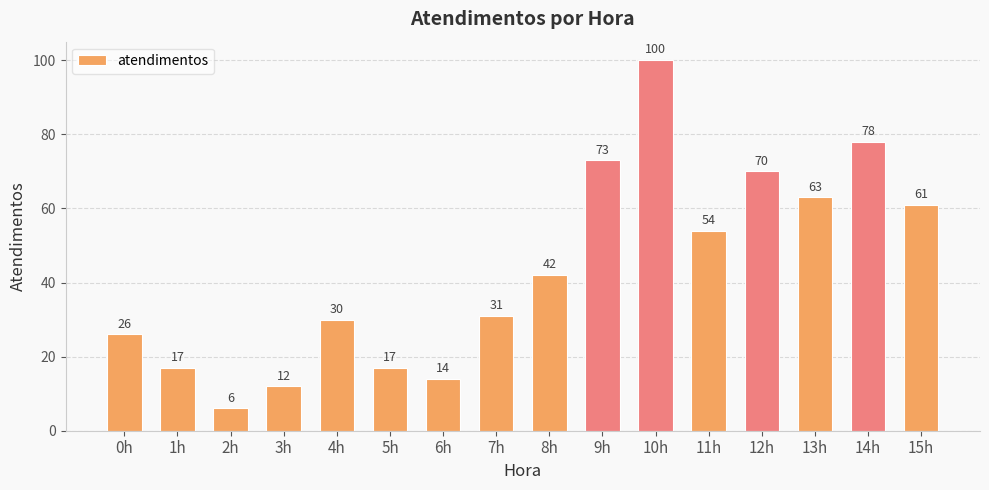

What is the greatest value displayed?

100